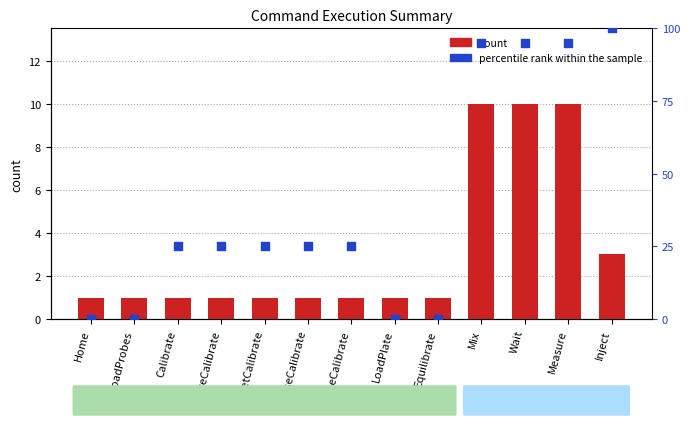

Which series has the largest total across all categories?

percentile rank within the sample